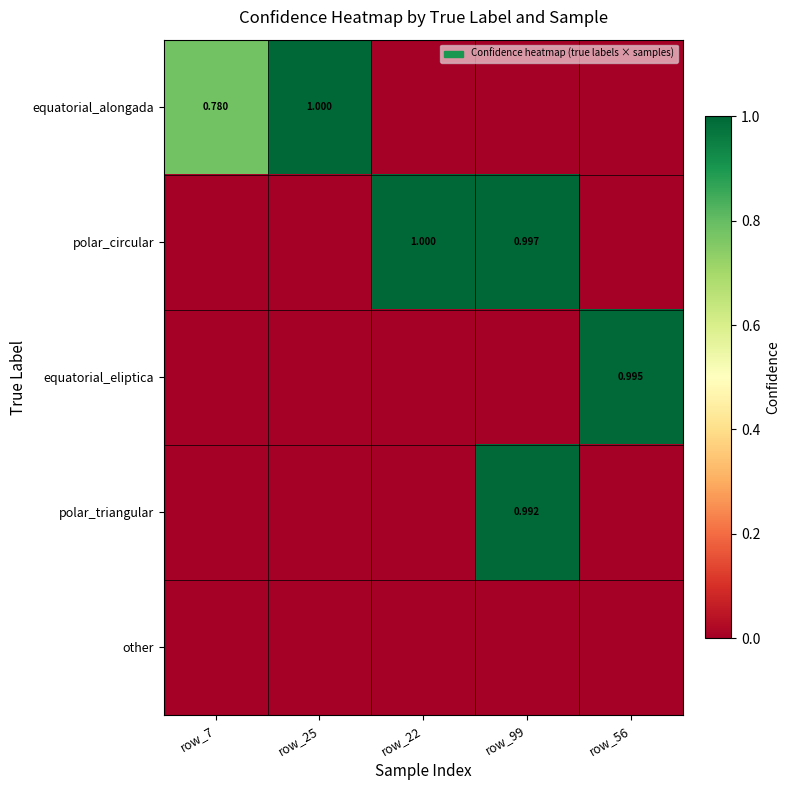

What is the average value of the polar_triangular series?

0.2